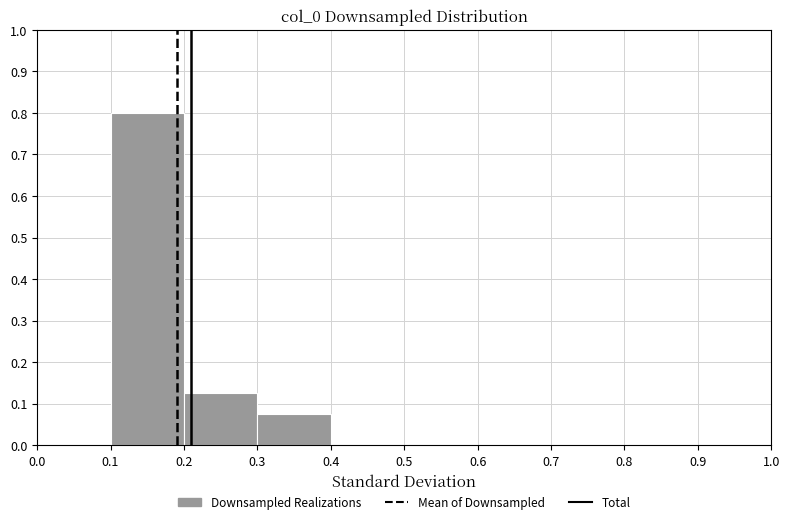

Reading left to right, list every bar in this chart as the range it spans on the x-axis followed by its height. The values are not printed on the chart, so give them approximately, as read against the axis.

0.0 to 0.1: 0
0.1 to 0.2: 0.80
0.2 to 0.3: 0.13
0.3 to 0.4: 0.08
0.4 to 0.5: 0
0.5 to 0.6: 0
0.6 to 0.7: 0
0.7 to 0.8: 0
0.8 to 0.9: 0
0.9 to 1.0: 0